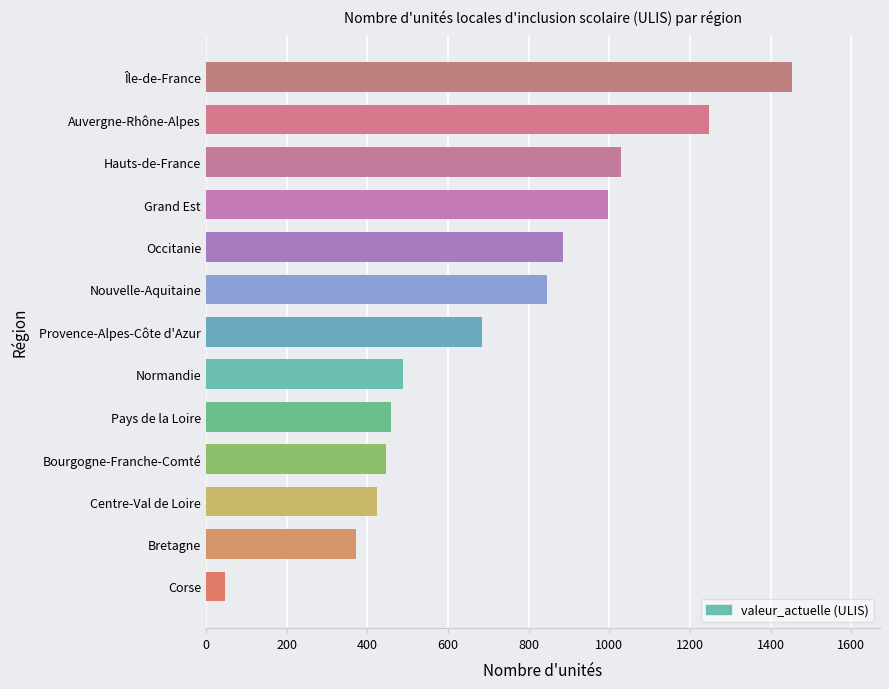

True or false: the data shows 981 at Provence-Alpes-Côte d'Azur.

False